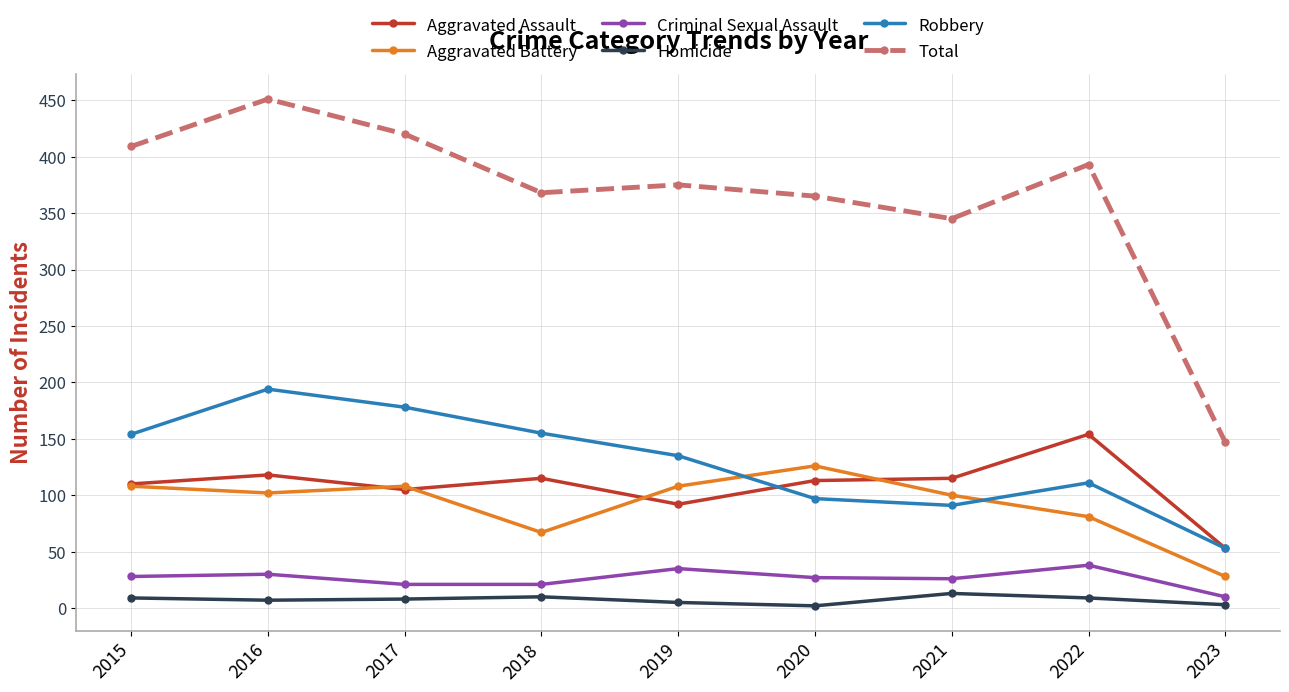

Which label corresponds to the largest value in the chart?

2016